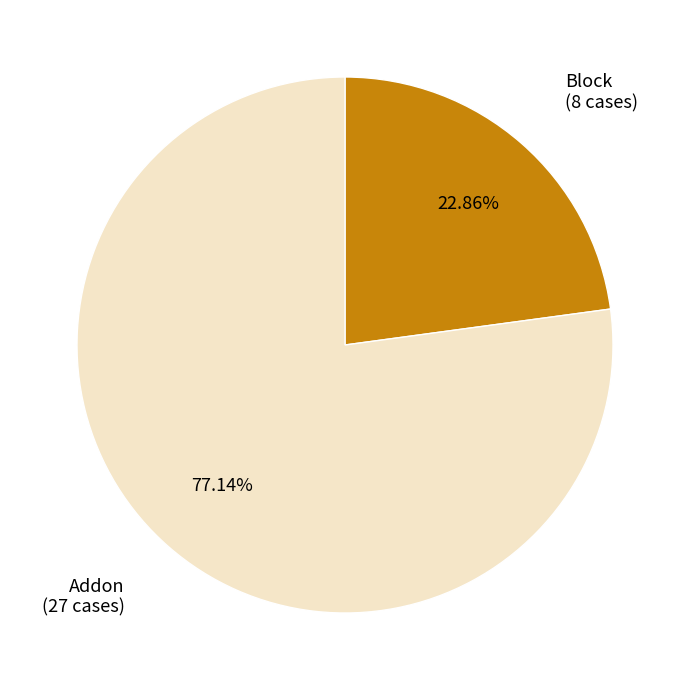

Is there any slice that represents more than half of the pie?

Yes